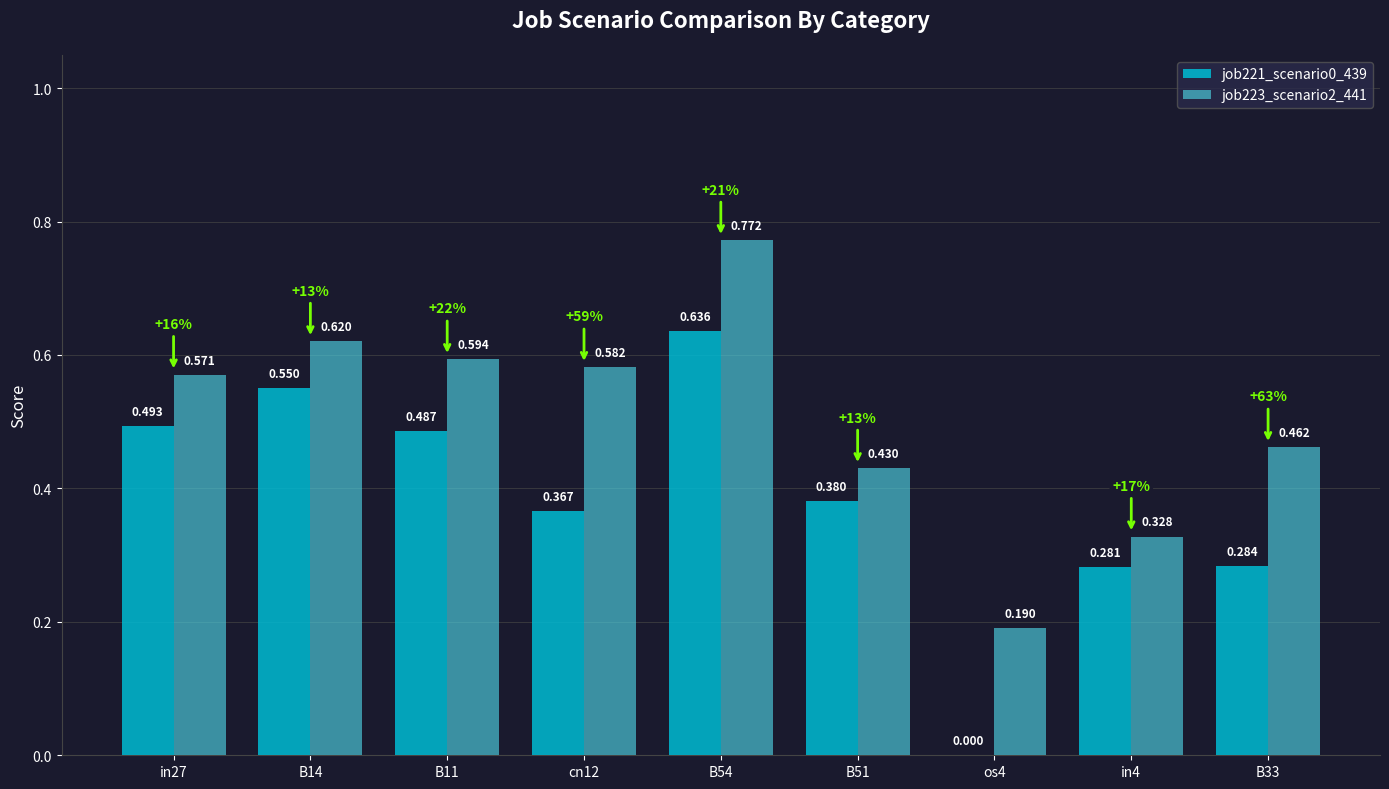

What is the sum of the job223_scenario2_441 values at os4 and in27?

0.8